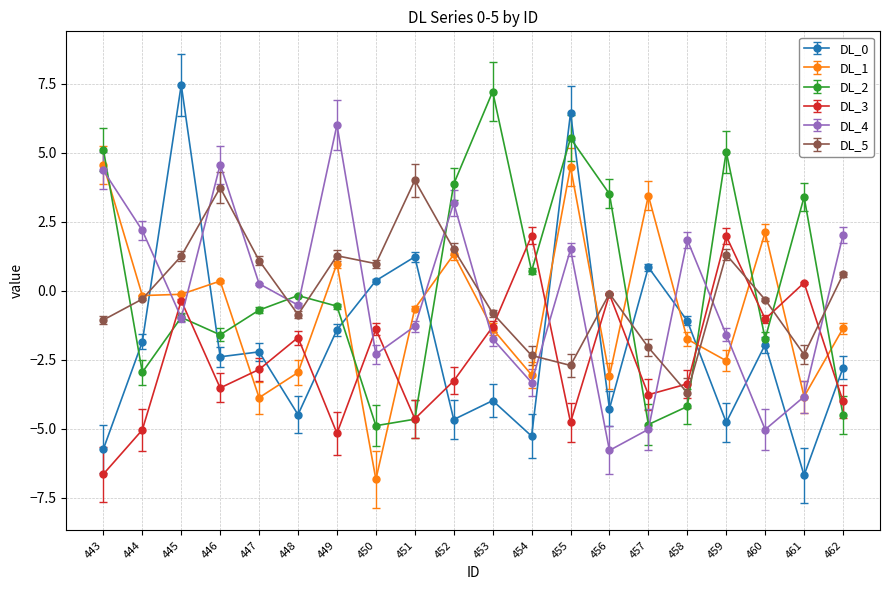

Between 451 and 453, which series saw the biggest shift?

DL_2